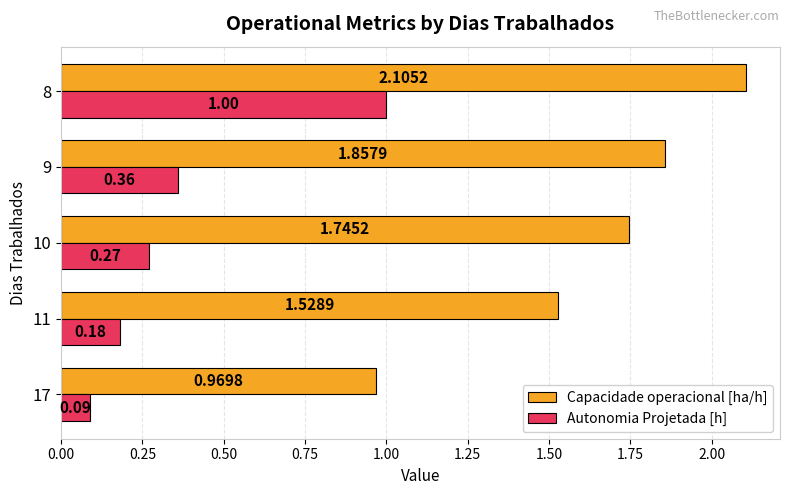

What is the sum of the Capacidade operacional [ha/h] values at 8 and 17?

3.1